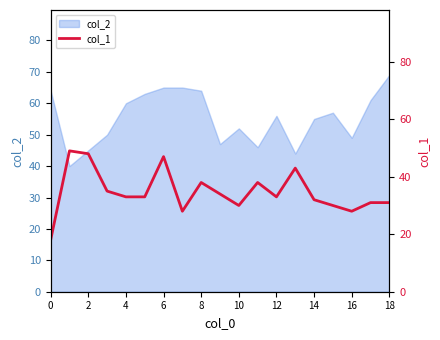

The value of col_2 at 14 is 55. True or false?

True